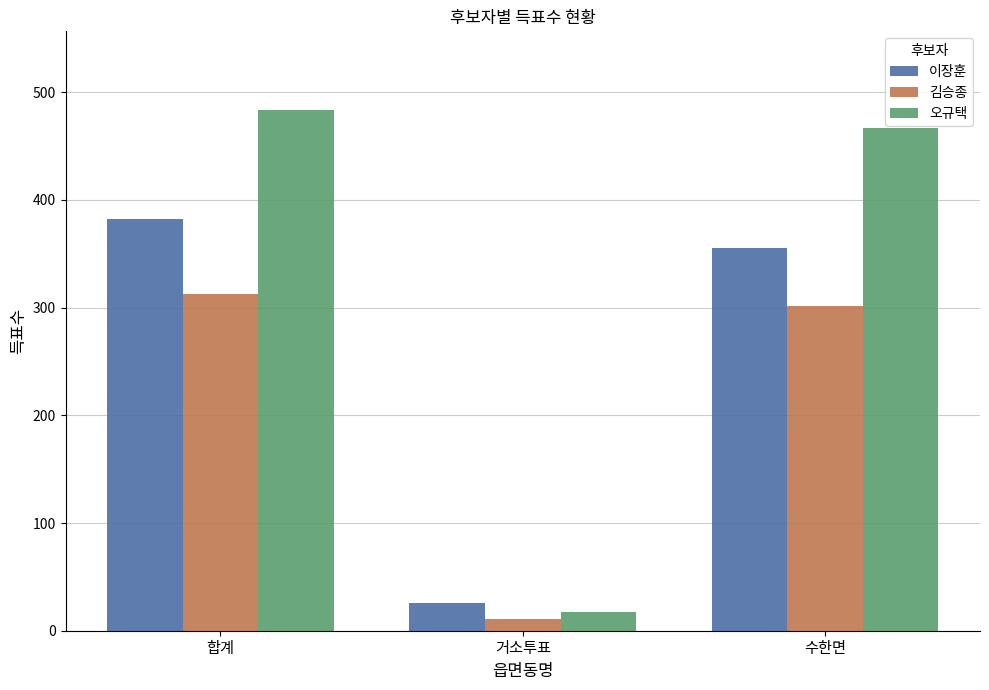

What is the difference between the maximum and minimum values in the 이장훈 series?

356